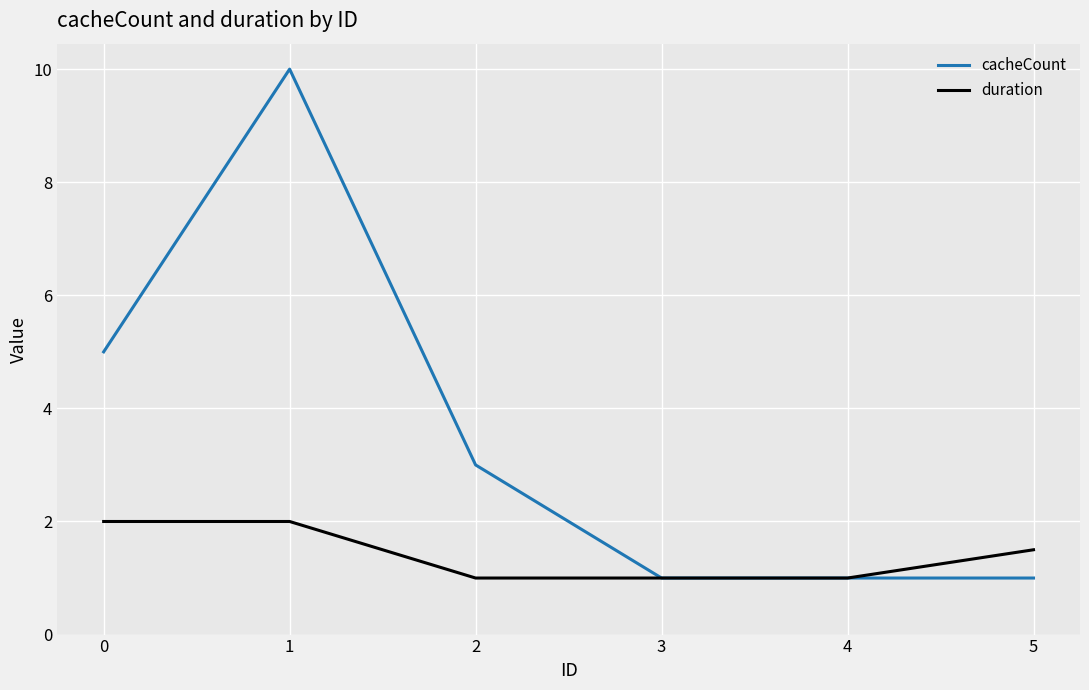

Reading right to left, what are all the values shown in this chart?

cacheCount: 5=1.0	4=1.0	3=1.0	2=3.0	1=10.0	0=5.0
duration: 5=1.5	4=1.0	3=1.0	2=1.0	1=2.0	0=2.0